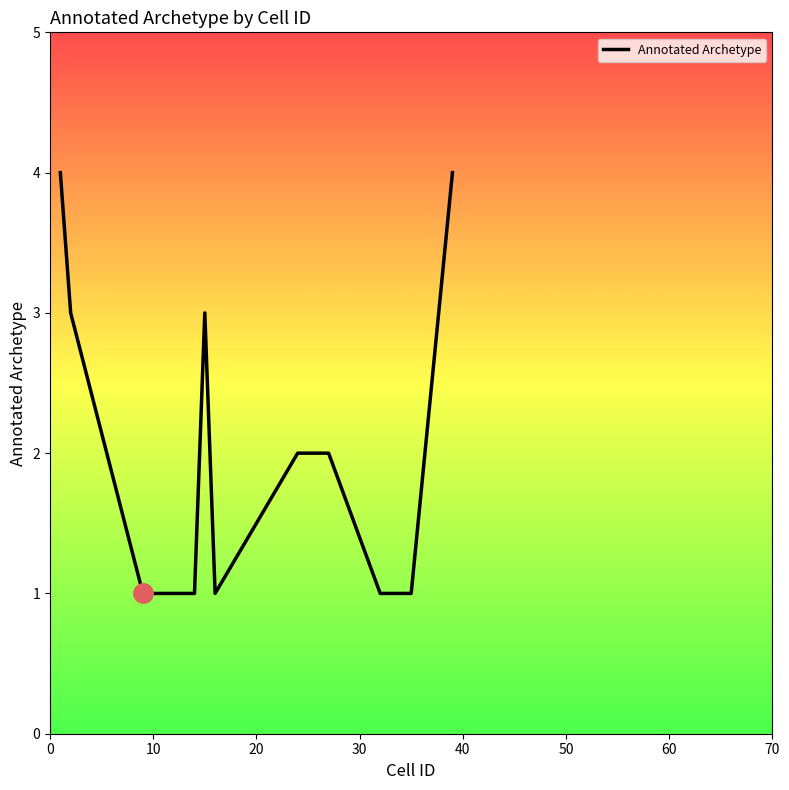

What is the average value?

2